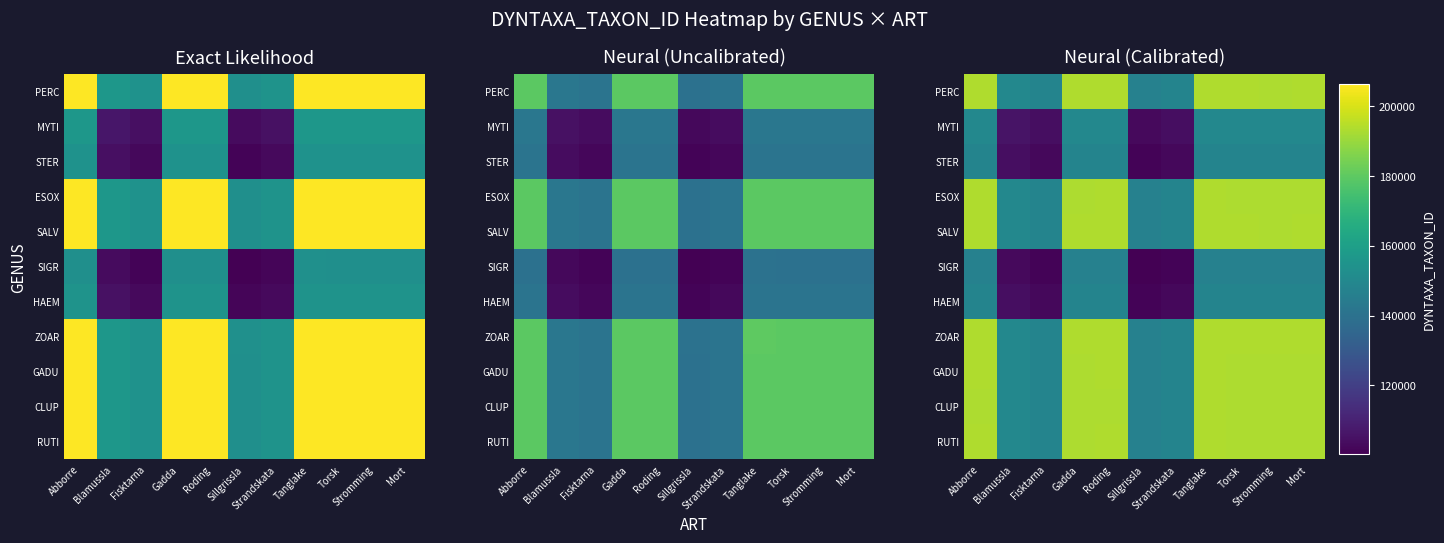

Which series has the largest range (max minus min)?

PERC